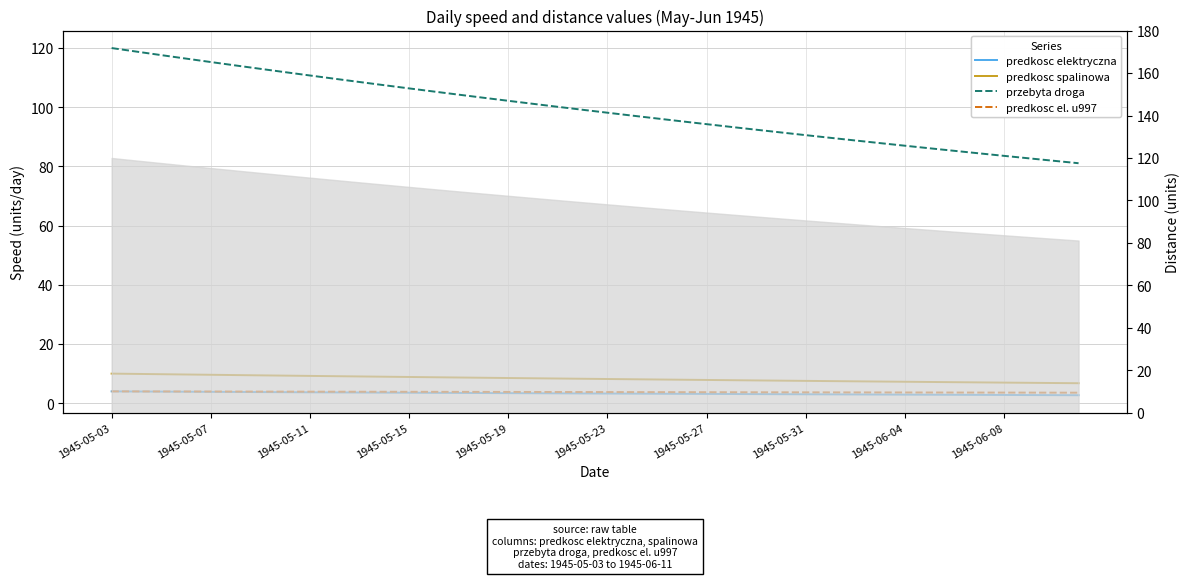

How many lines are shown in the chart?

4